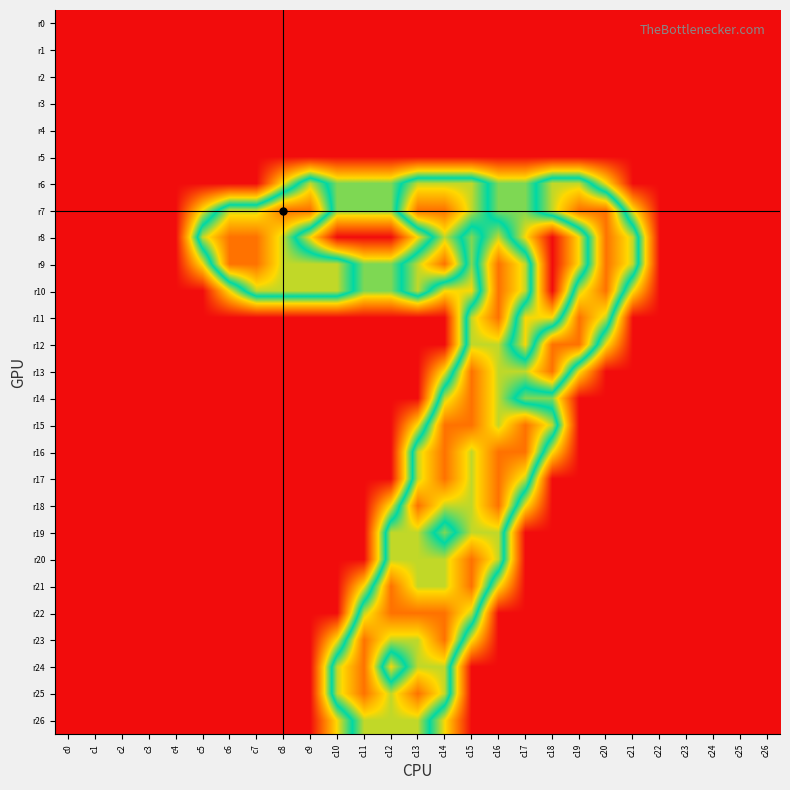

What is the spread (max minus min) of values at c15?

2.0